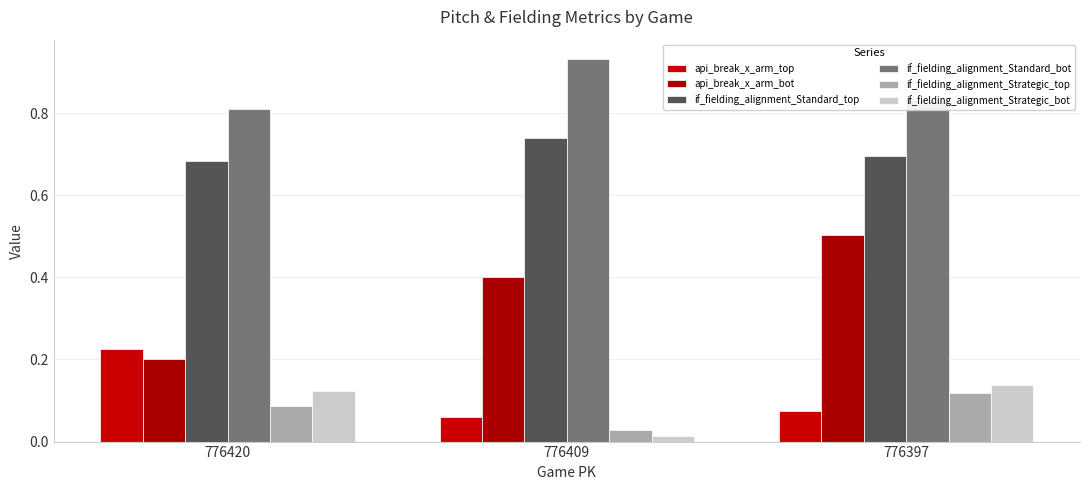

Is it true that if_fielding_alignment_Standard_bot equals 0.2 at 776409?

False